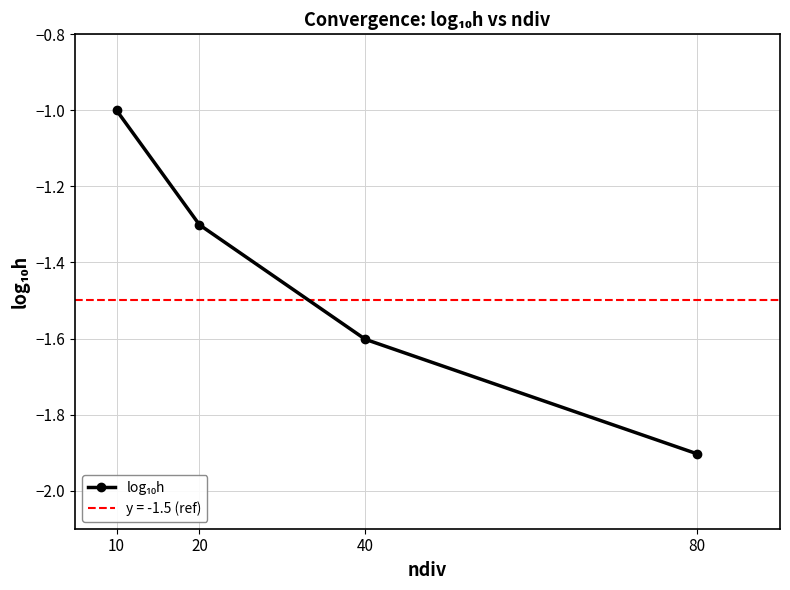

Reading left to right, list all the values displayed in this chart.

10=-1.0	20=-1.3	40=-1.6	80=-1.9